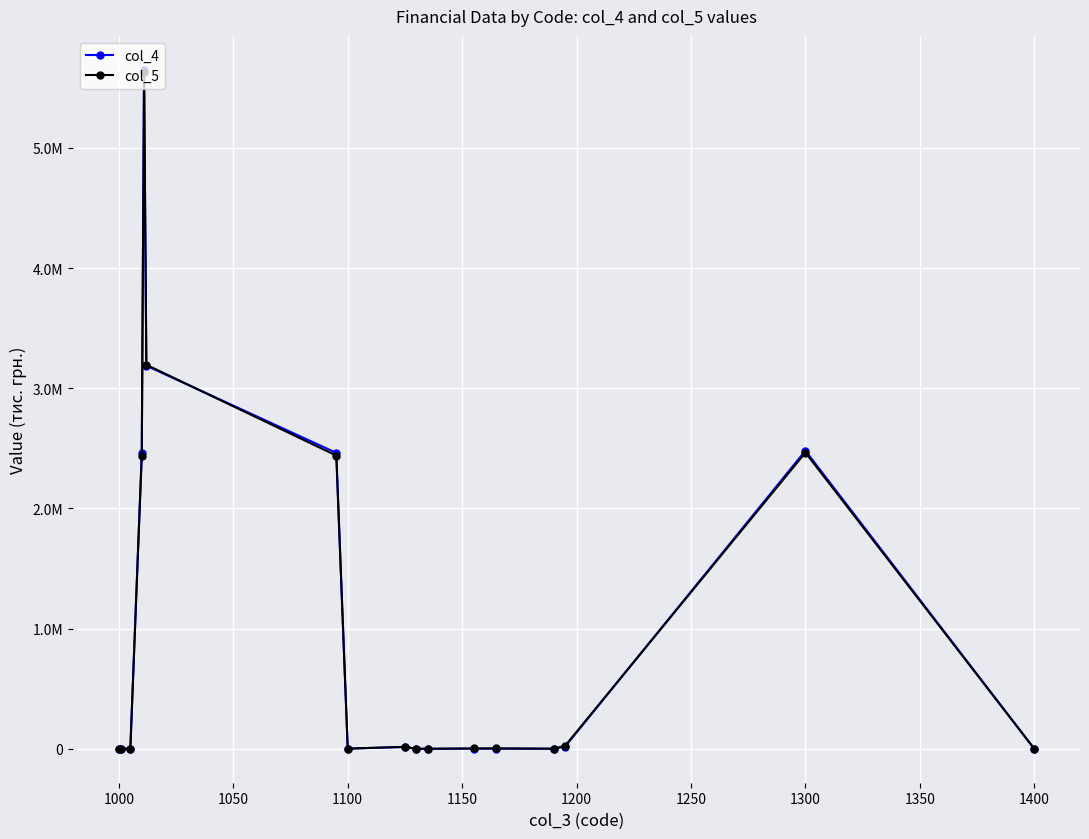

What is the difference between the maximum and minimum values in the col_4 series?

5648968